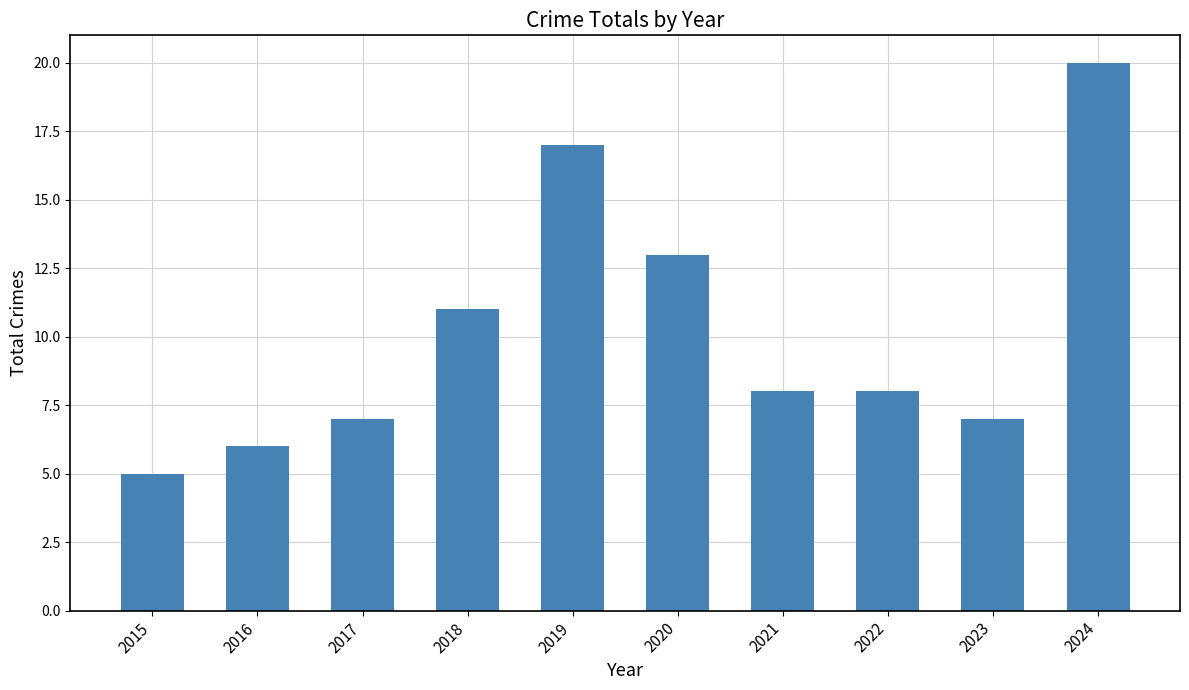

The value at 2024 is 10. True or false?

False